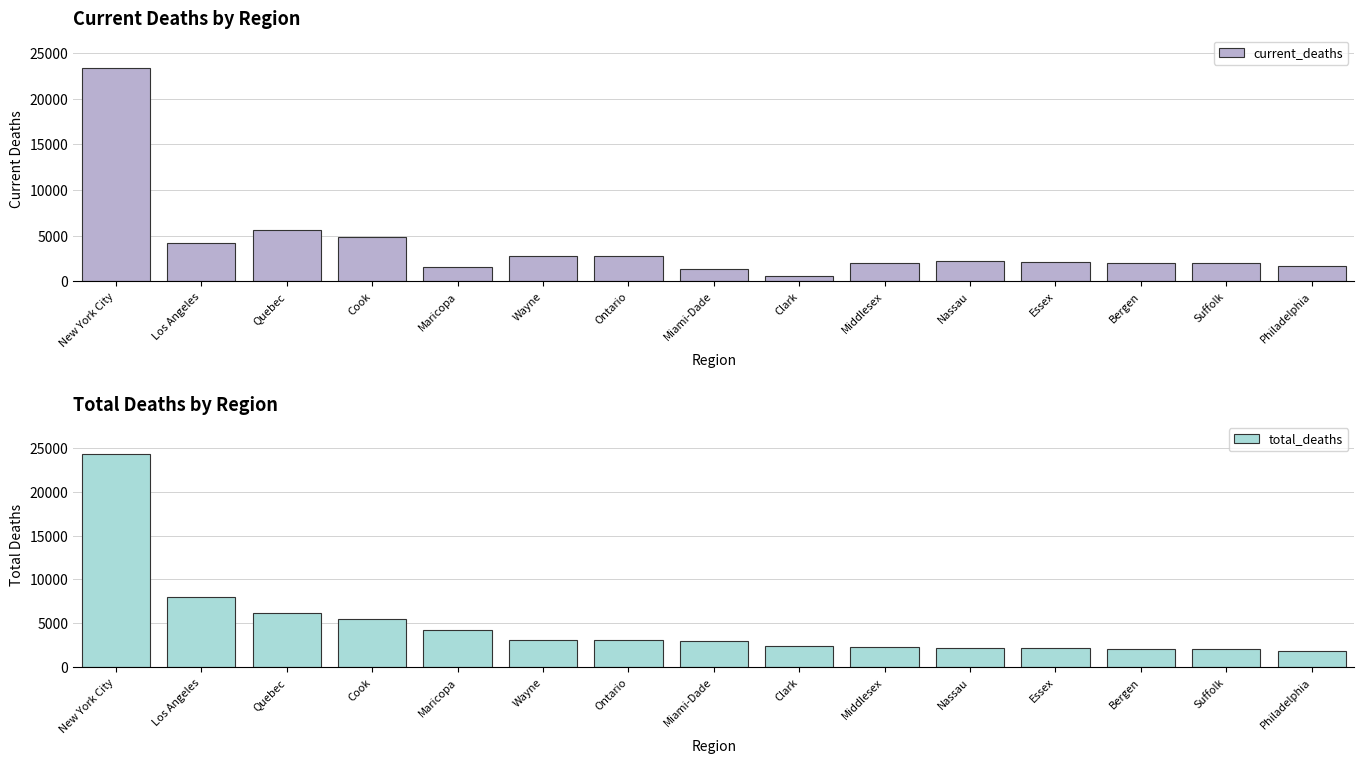

Is it true that current_deaths equals 7882 at Cook?

False